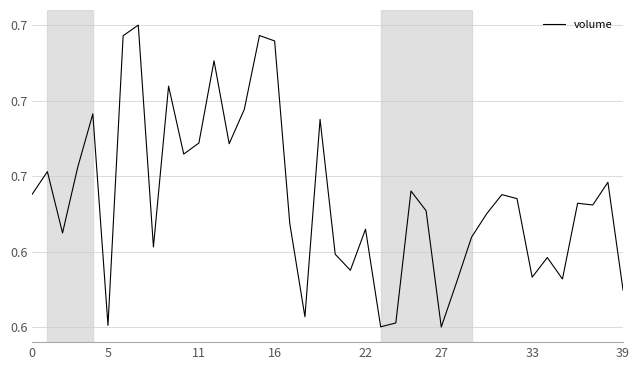

Does the chart have visible grid lines?

Yes